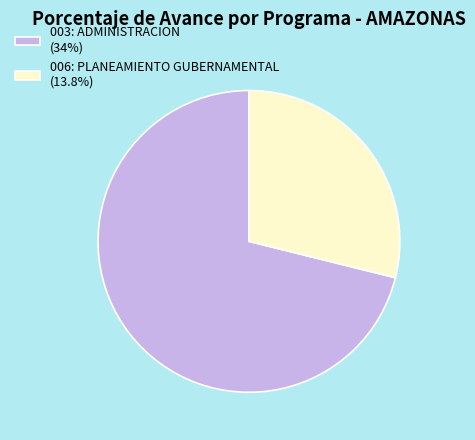

Rank the categories by value from highest to lowest.

003: ADMINISTRACION, 006: PLANEAMIENTO GUBERNAMENTAL